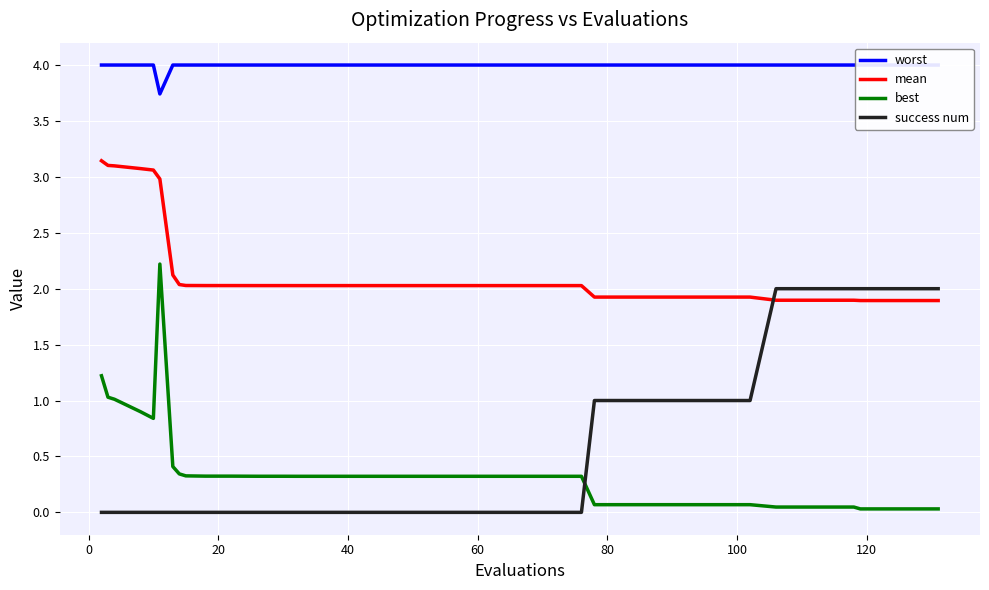

What is the maximum value for mean?

3.1